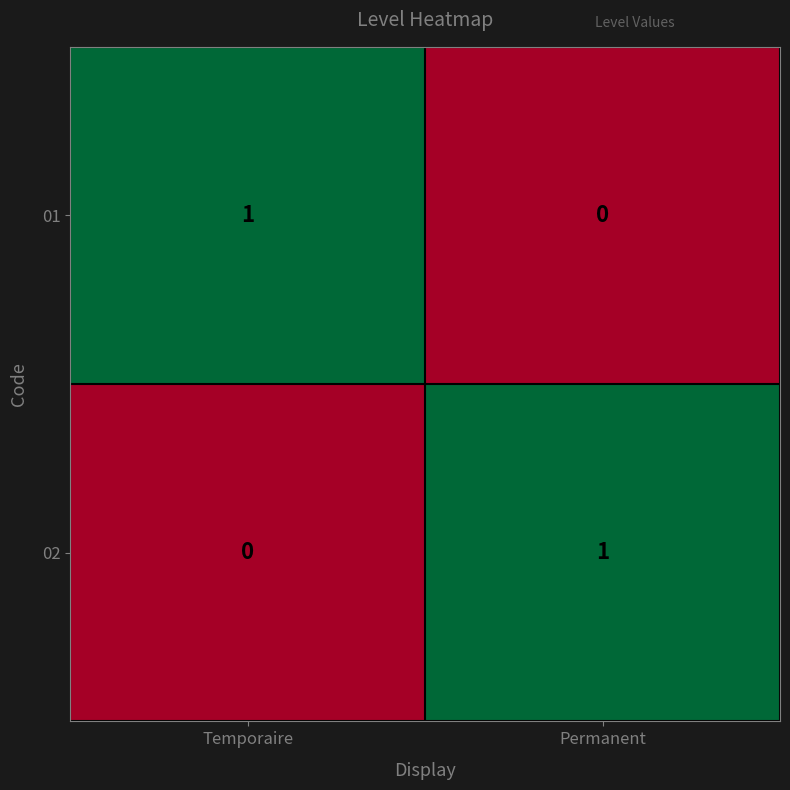

What is the greatest value displayed?

1